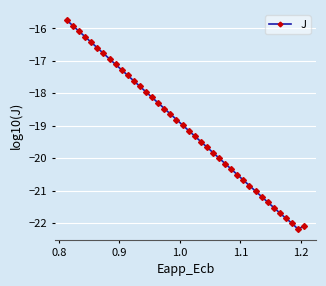

How many data points are less than -18?

26